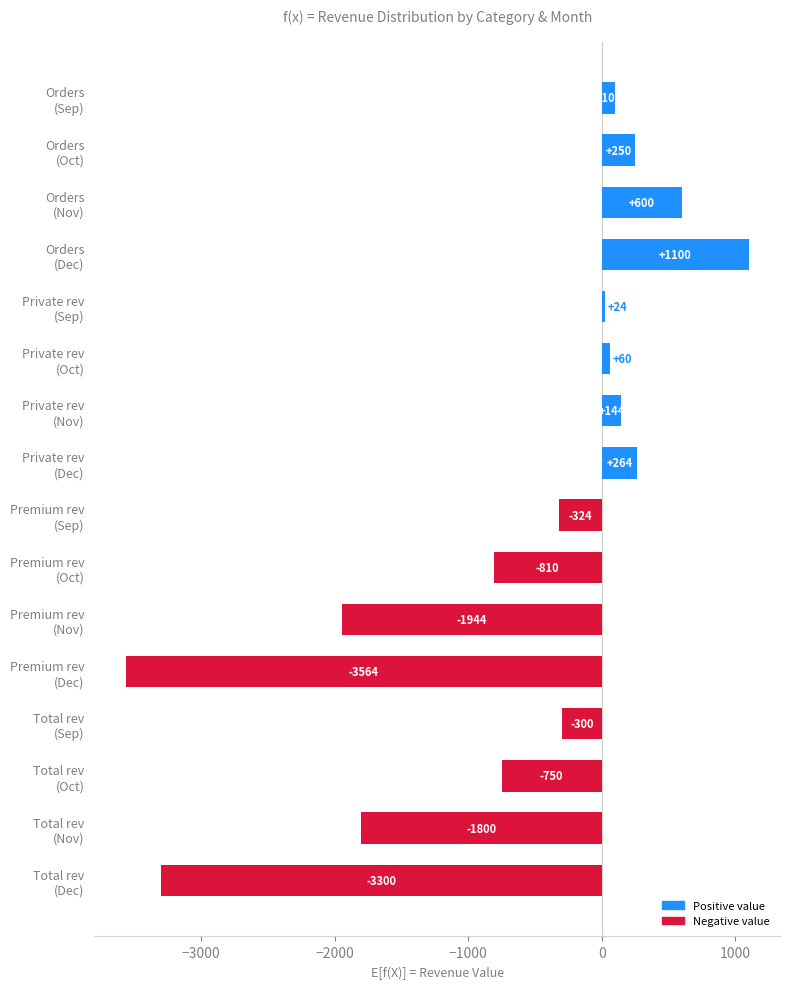

What is the sum of all values?

-10250